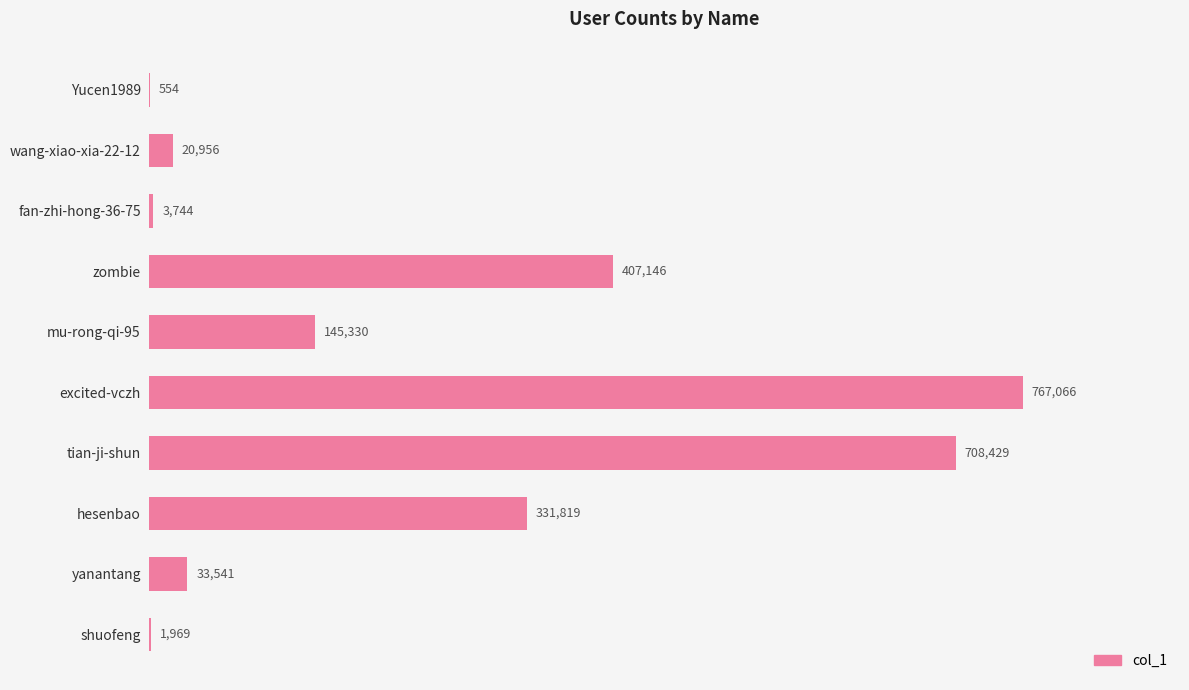

The chart shows a value of 407146 at zombie. True or false?

True